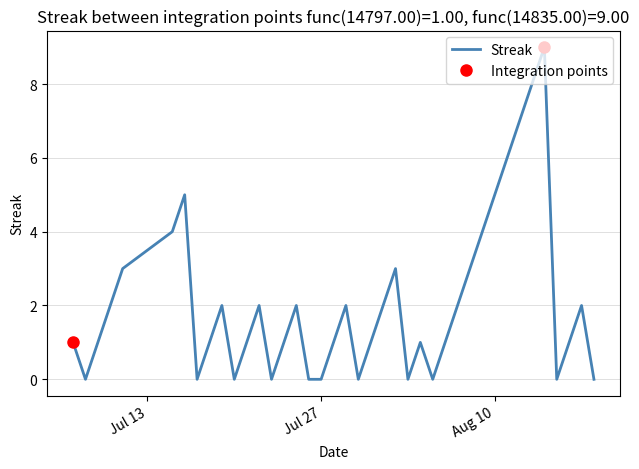

What is the highest value of the Streak series?

9